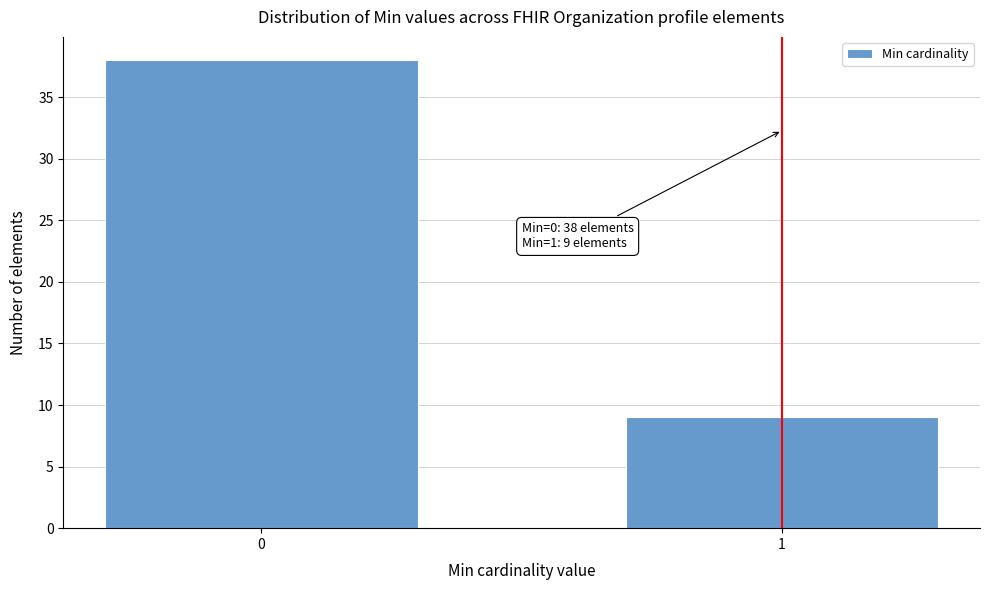

Reading left to right, transcribe all the data shown in this chart.

0=38	1=9